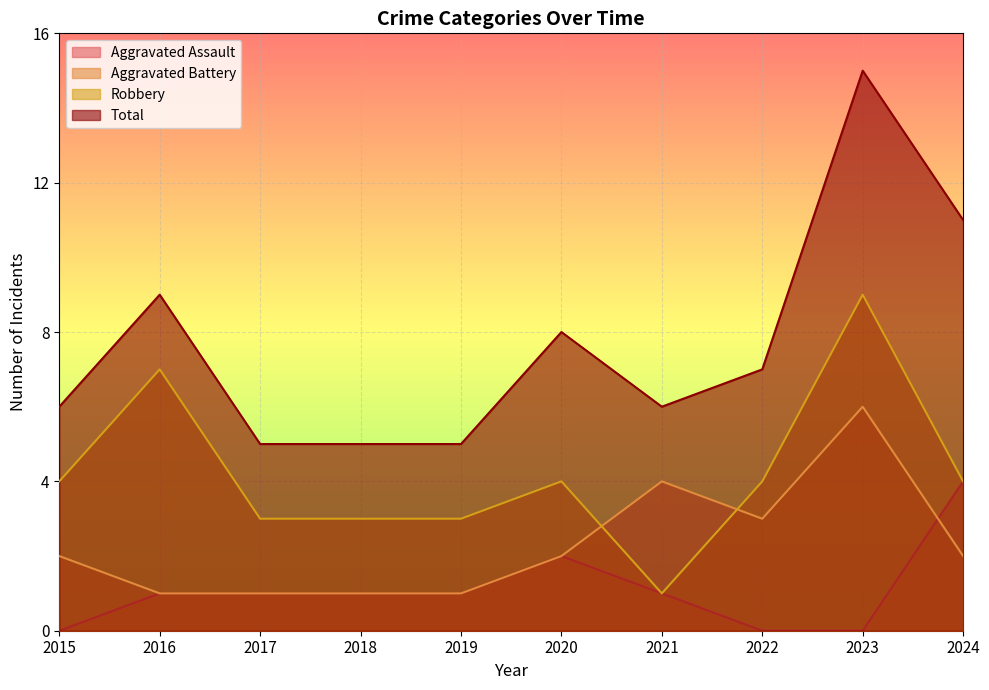

At which category is the sum across all series the highest?

2023